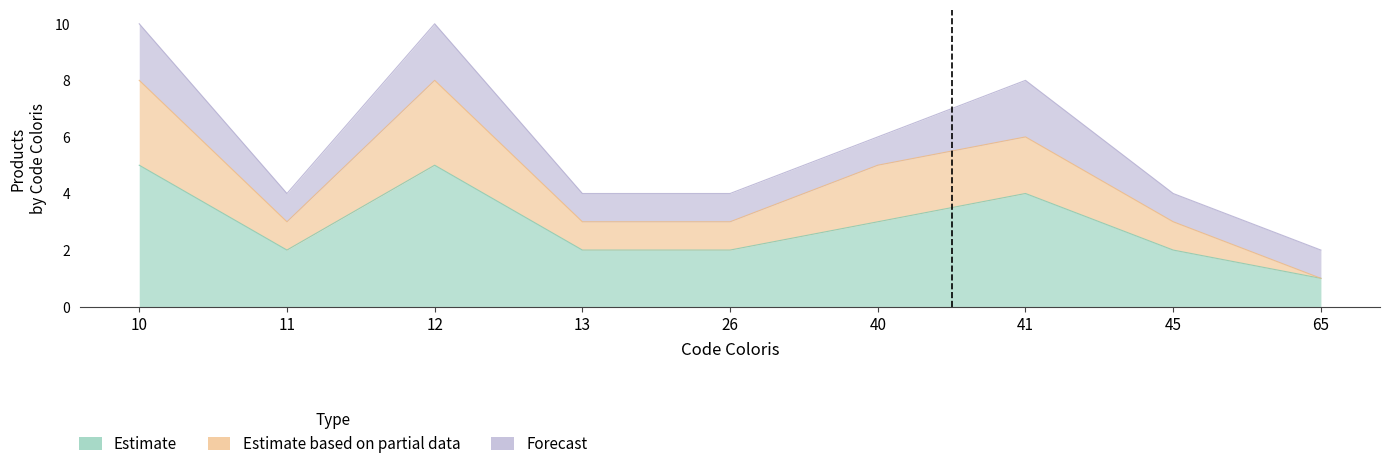

True or false: Estimate and Estimate based on partial data intersect in this chart.

False